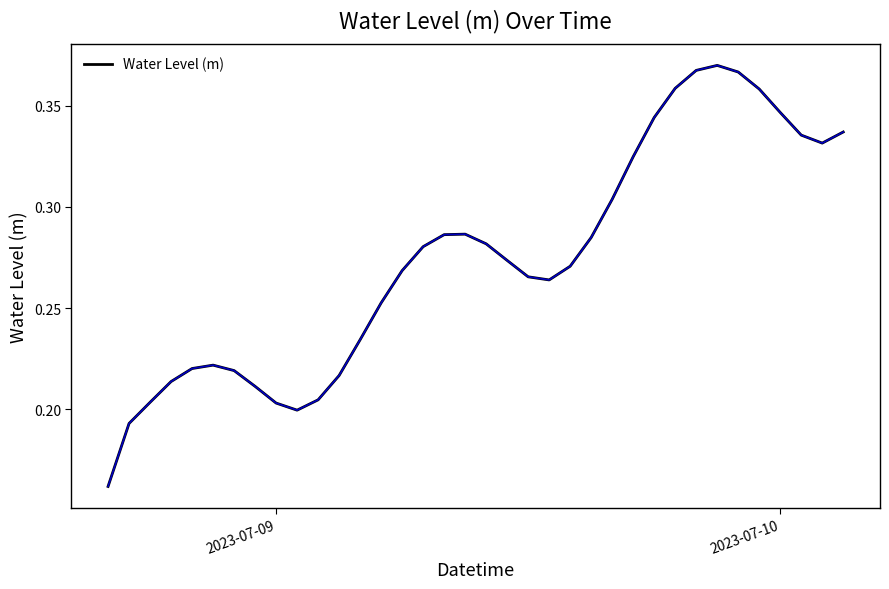

How many interior local peaks (higher than both neighbors) does the data have?

3